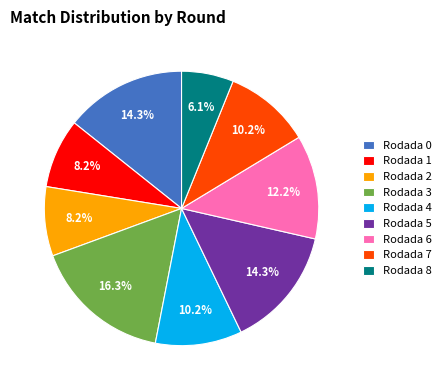

Count the number of slices in the pie.

9